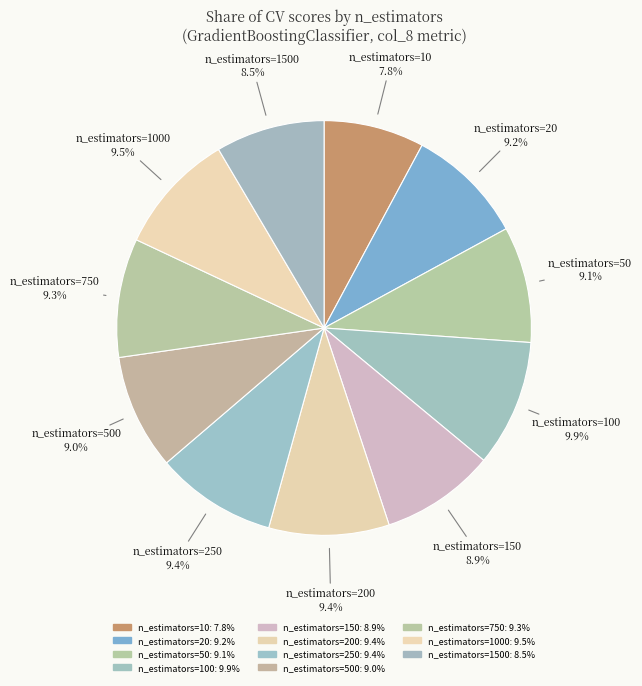

Which category has the smallest portion of the pie?

n_estimators=10